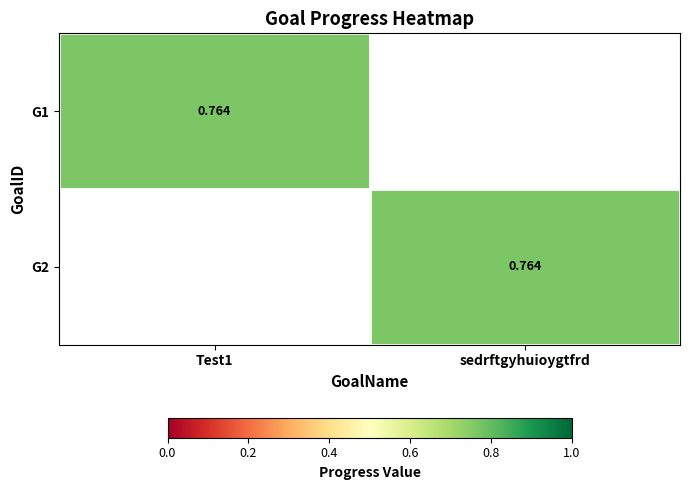

Which has a higher value, Test1 or sedrftgyhuioygtfrd?

Test1